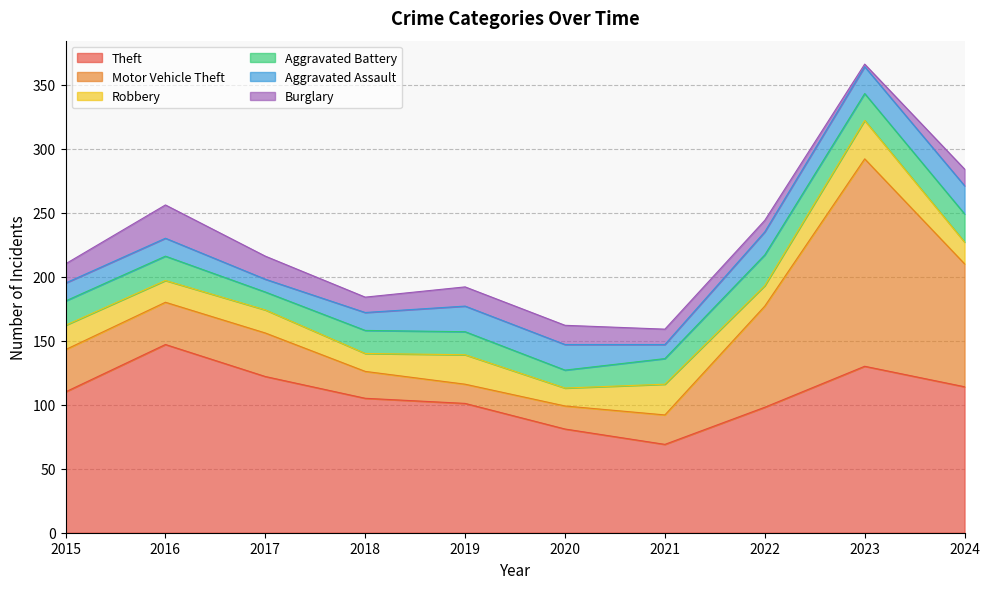

What is the value of the Robbery point at the 7th from the left?

24